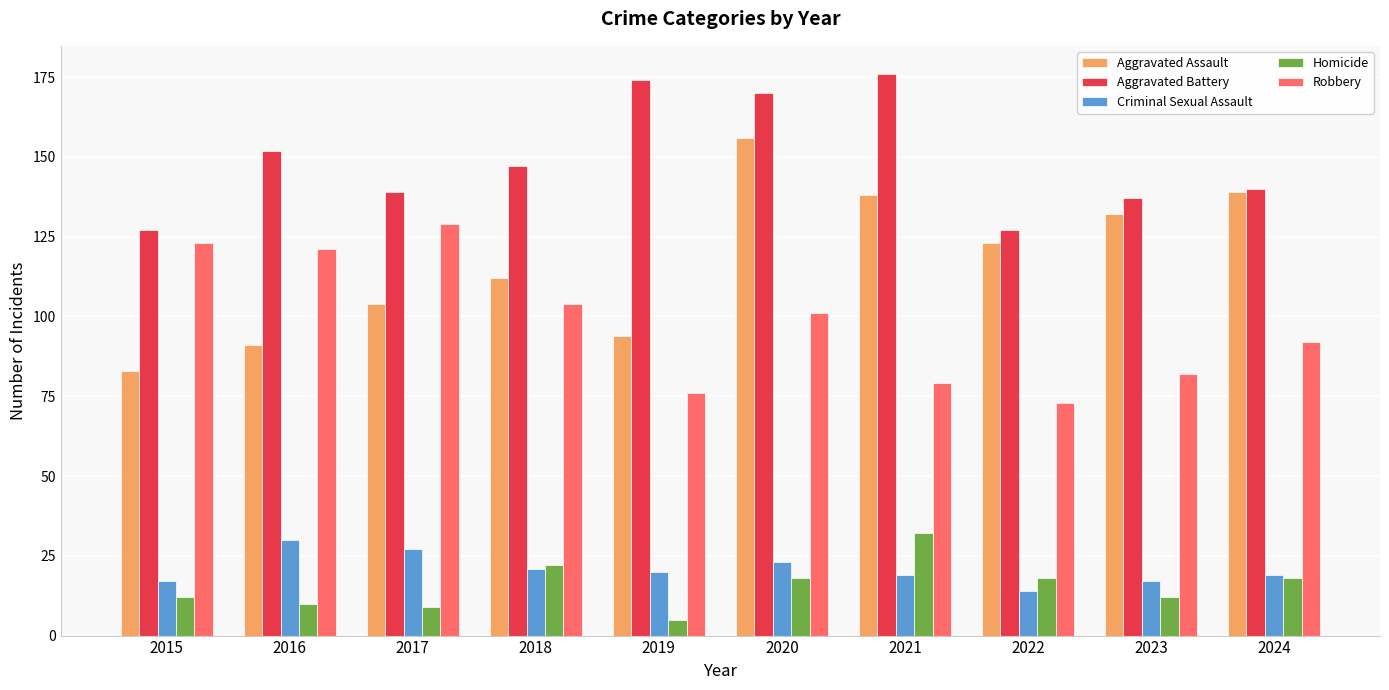

What is the total value across all series at 2024?

408